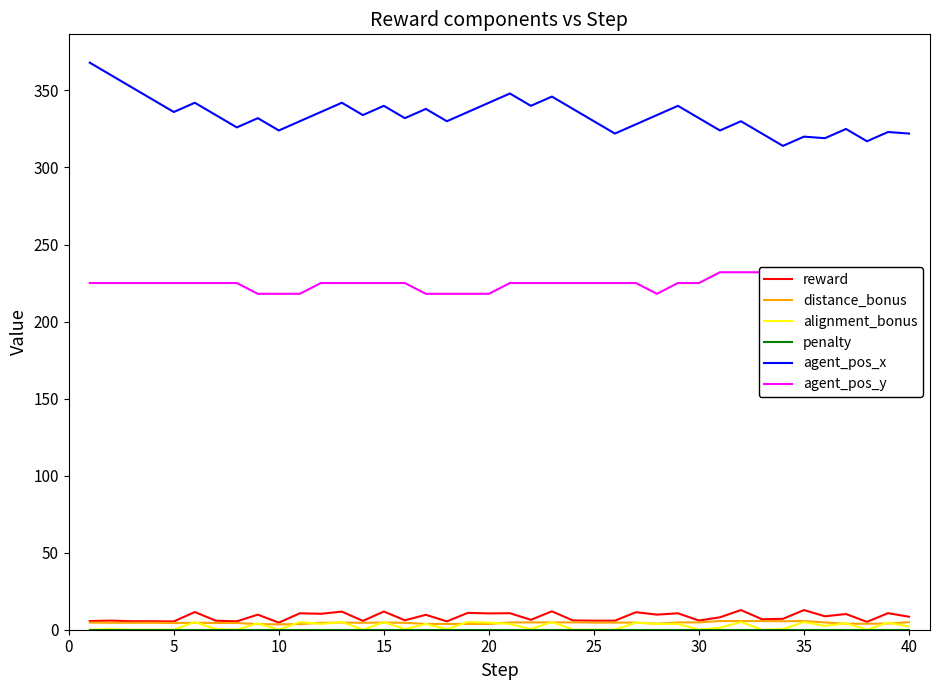

List the series in order of their peak value, lowest first.

penalty, alignment_bonus, distance_bonus, reward, agent_pos_y, agent_pos_x